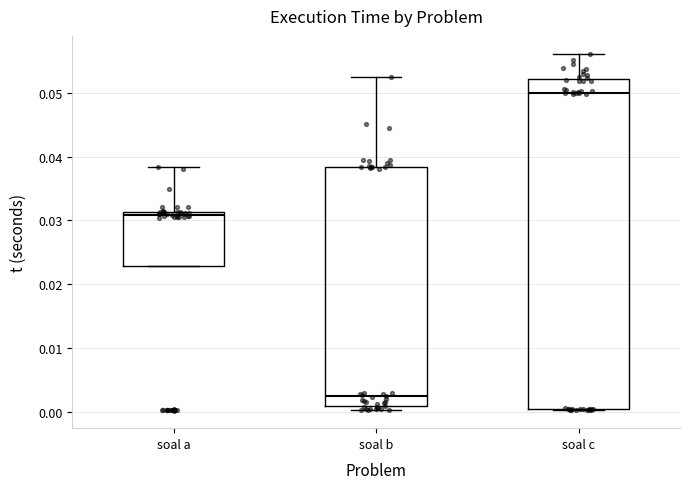

Reading left to right, transcribe this box plot: for each box, give where its median line is, the range the box spans, and where its two whiskers end, as read against the y-axis. The values are not printed on the chart, so give them approximately, as read against the axis.

soal a: median 0.031 (just below the box's upper edge), box 0.023 to 0.031, whiskers 0.023 to 0.038
soal b: median 0.003, box 0.001 to 0.038, whiskers 0.000 to 0.053
soal c: median 0.050, box 0.000 to 0.052, whiskers 0.000 to 0.056